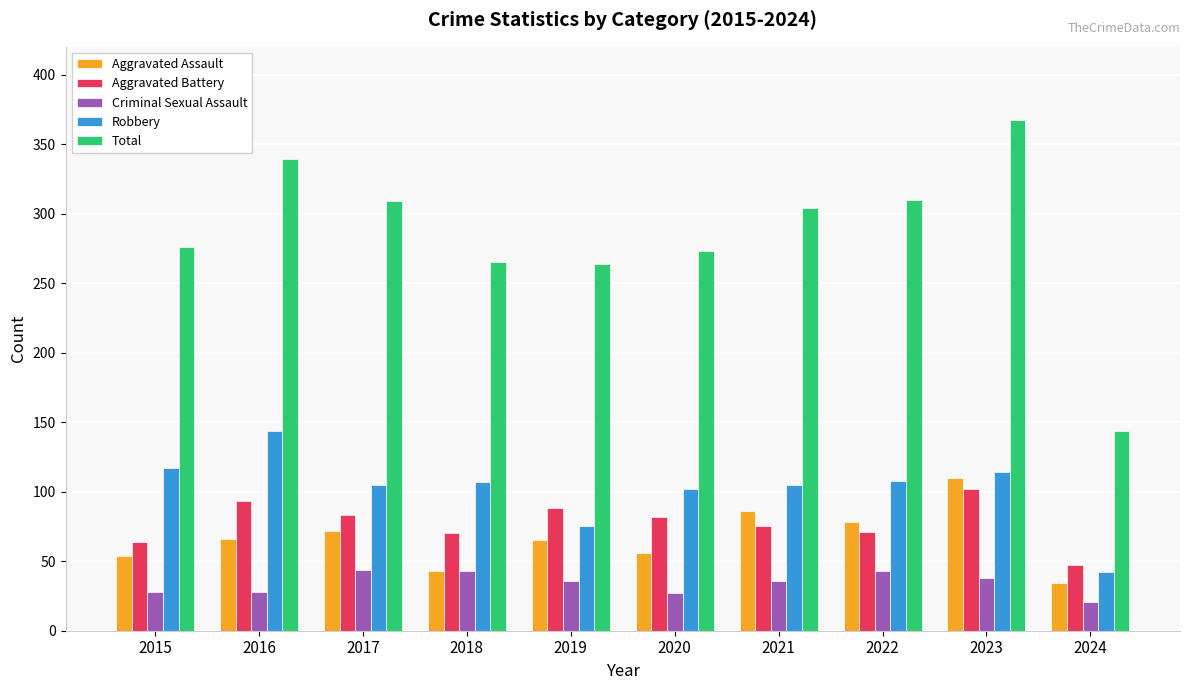

What is the spread (max minus min) of values at 2018?

222